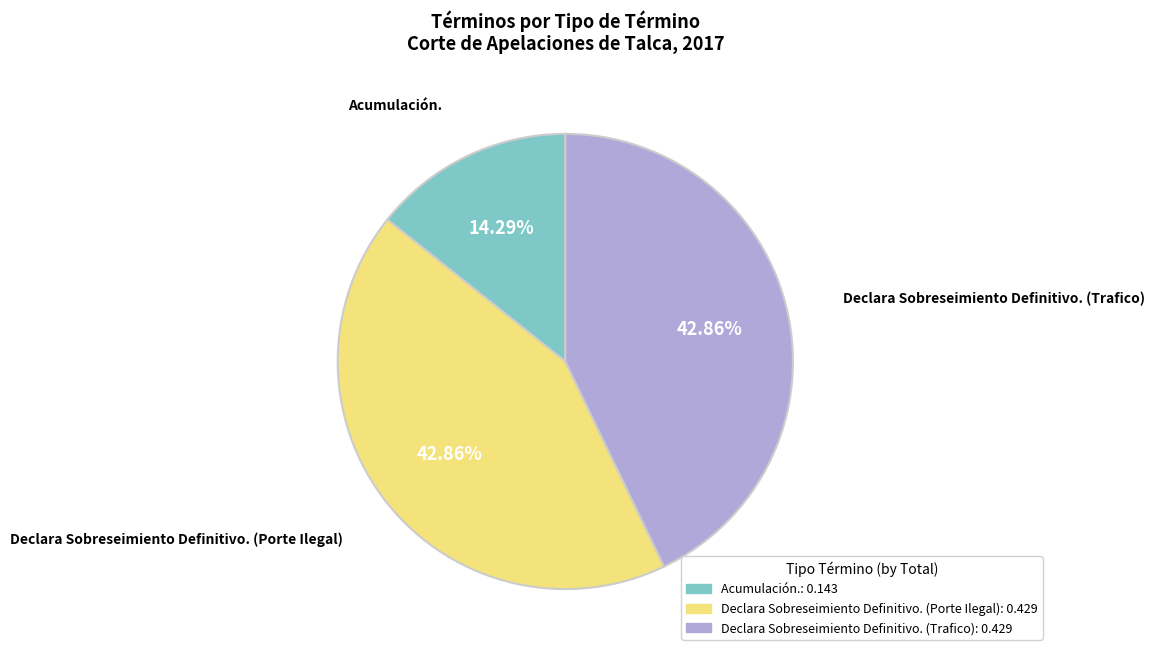

Is there any slice that represents more than half of the pie?

No